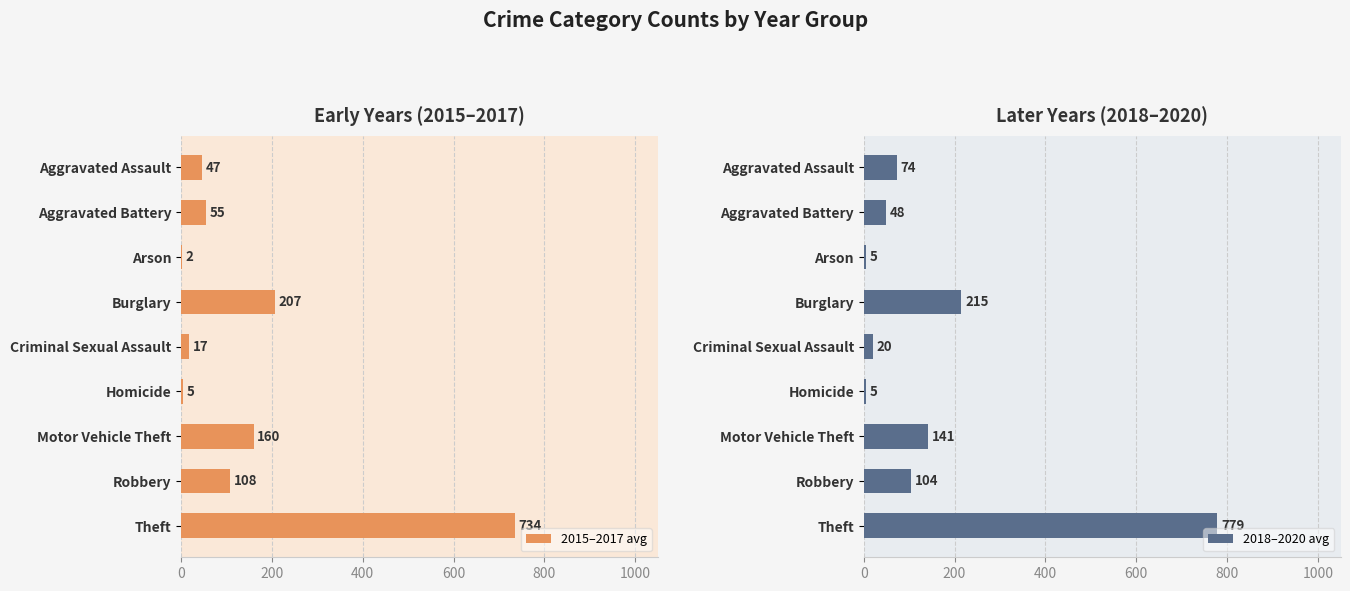

What is the maximum value for 2015–2017 avg?

734.3